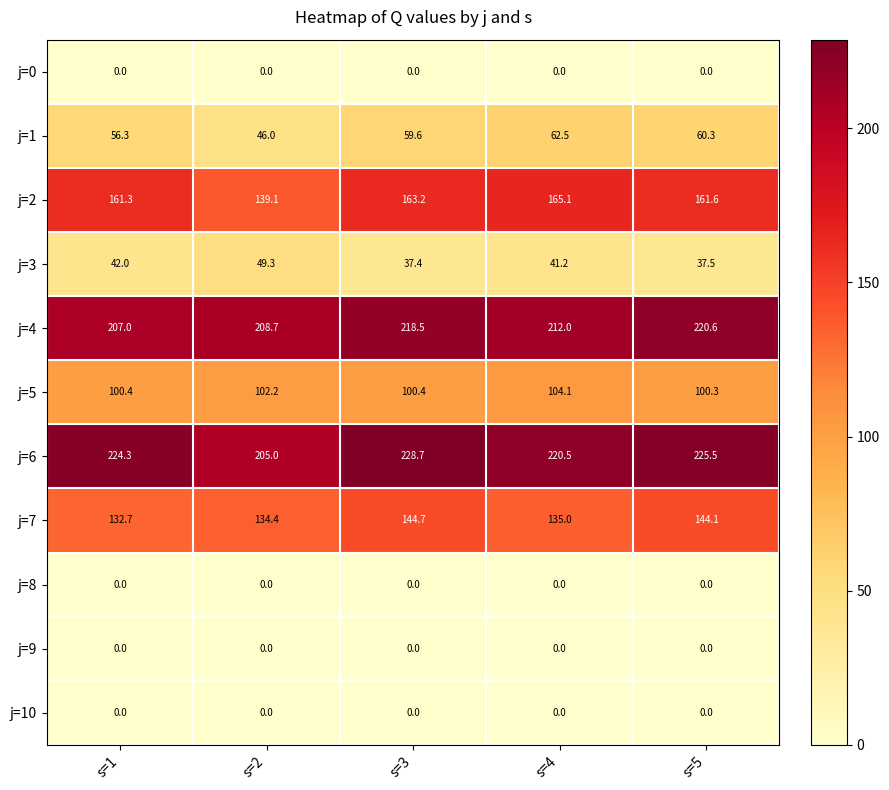

Which series has the largest total across all categories?

j=6